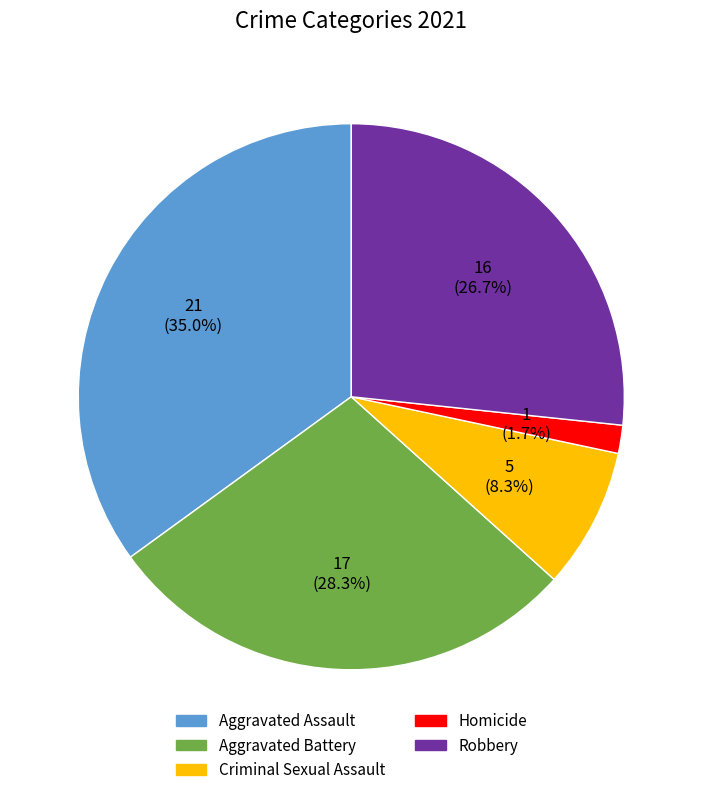

To the nearest percent, what portion does Aggravated Battery represent?

28%